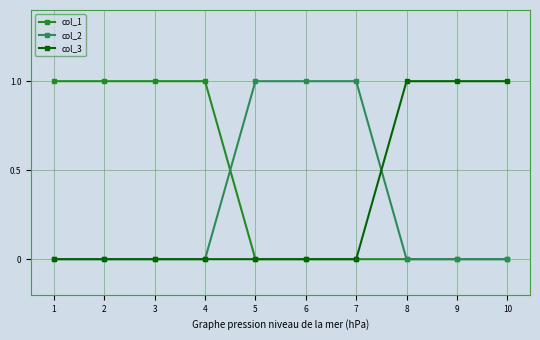

Is it true that col_3 equals 0 at 2?

True